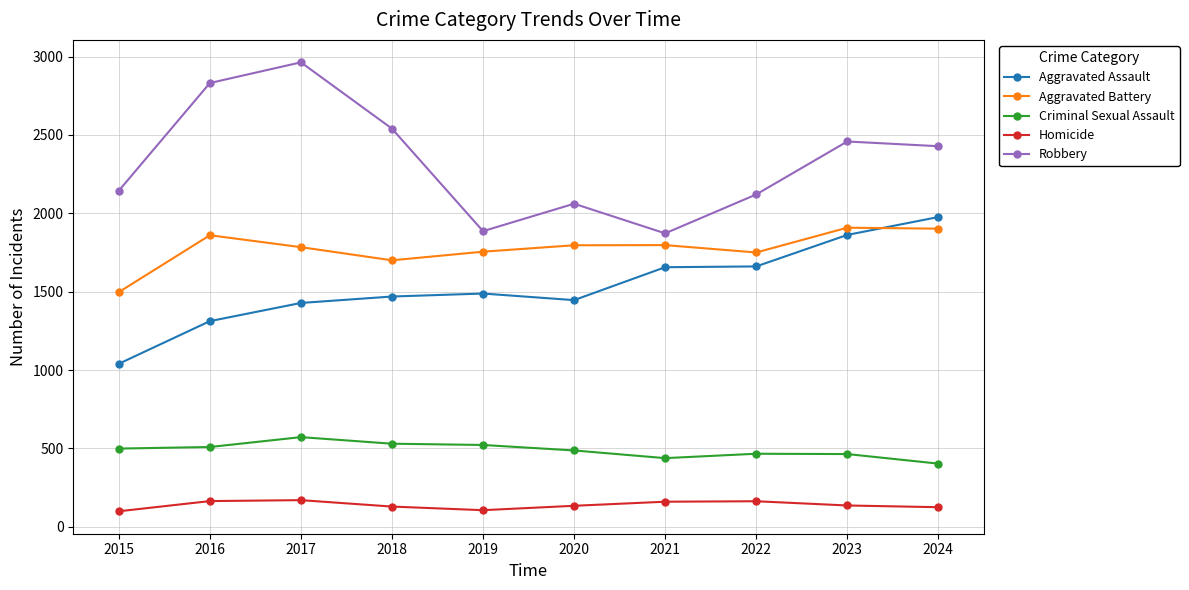

True or false: Homicide and Robbery intersect in this chart.

False